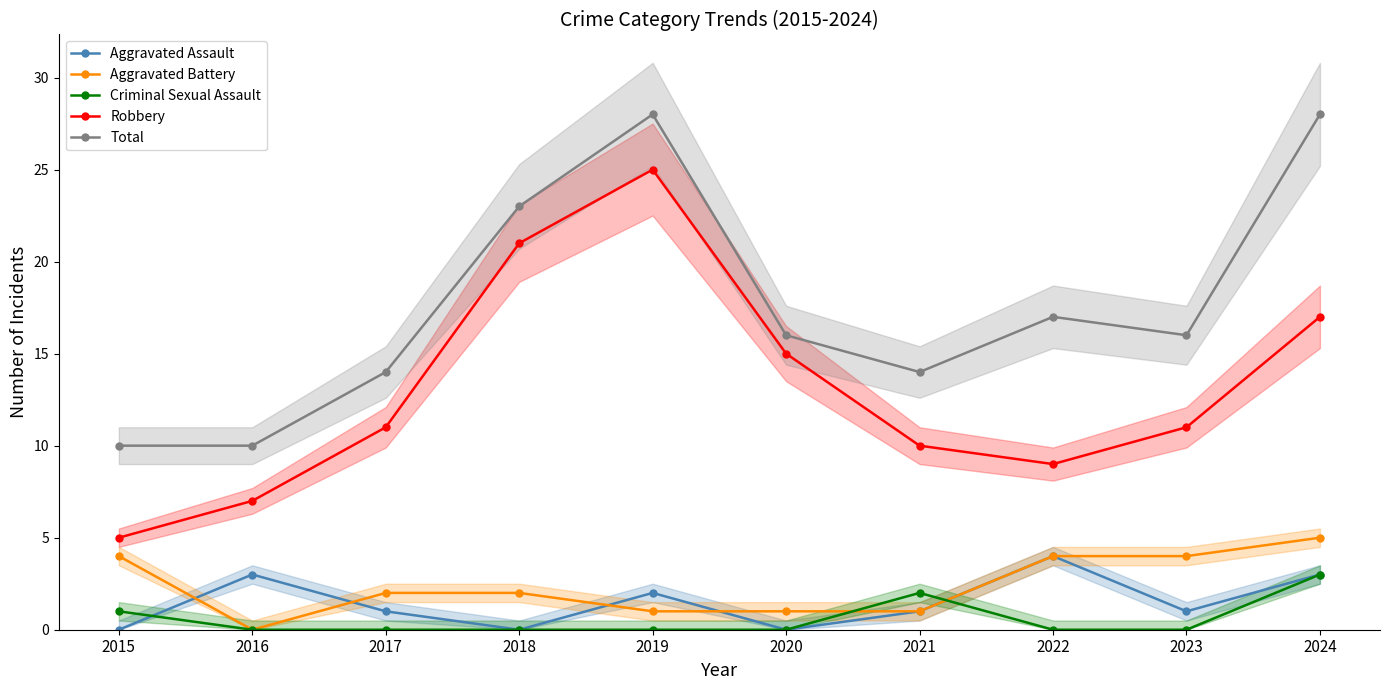

What is the approximate value of Robbery at 2019, to the nearest 10?

20